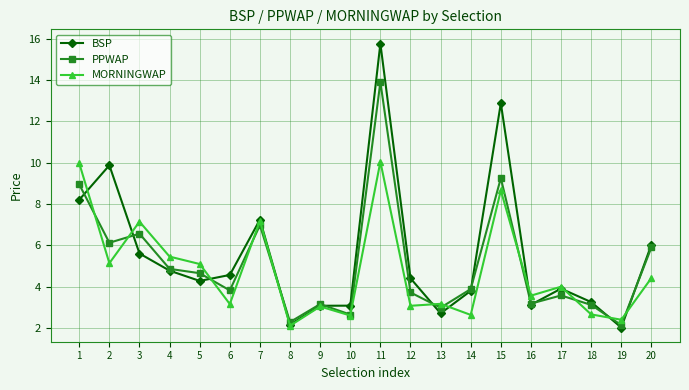

List the series in order of their overall mean, highest first.

BSP, PPWAP, MORNINGWAP